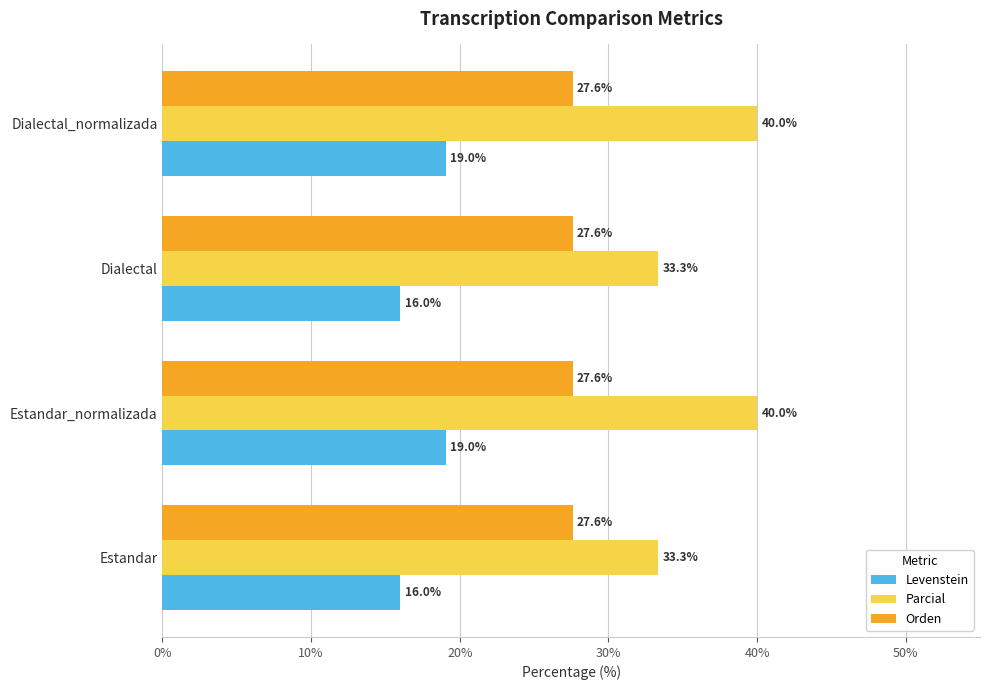

Read the Parcial value at Estandar_normalizada.

40.0